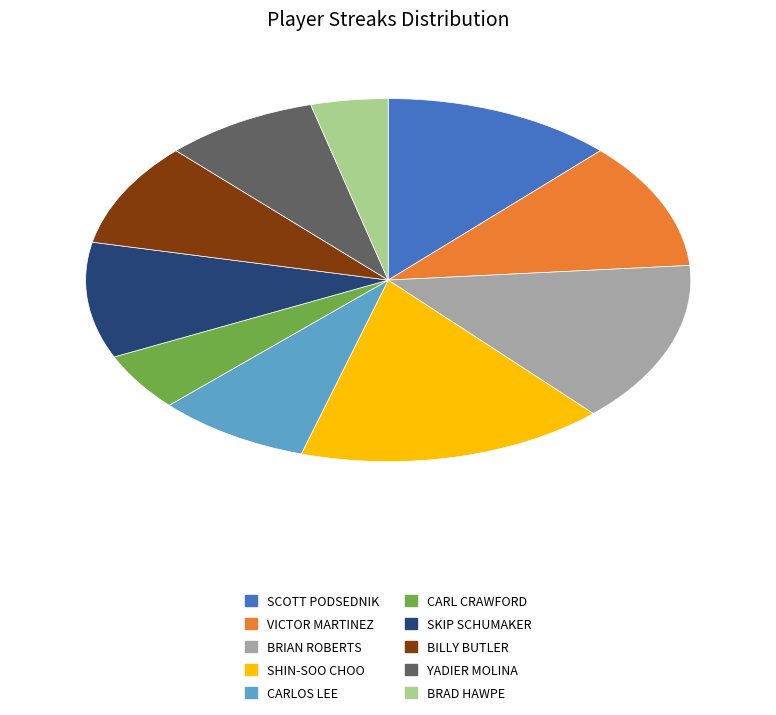

Does any single category account for the majority?

No